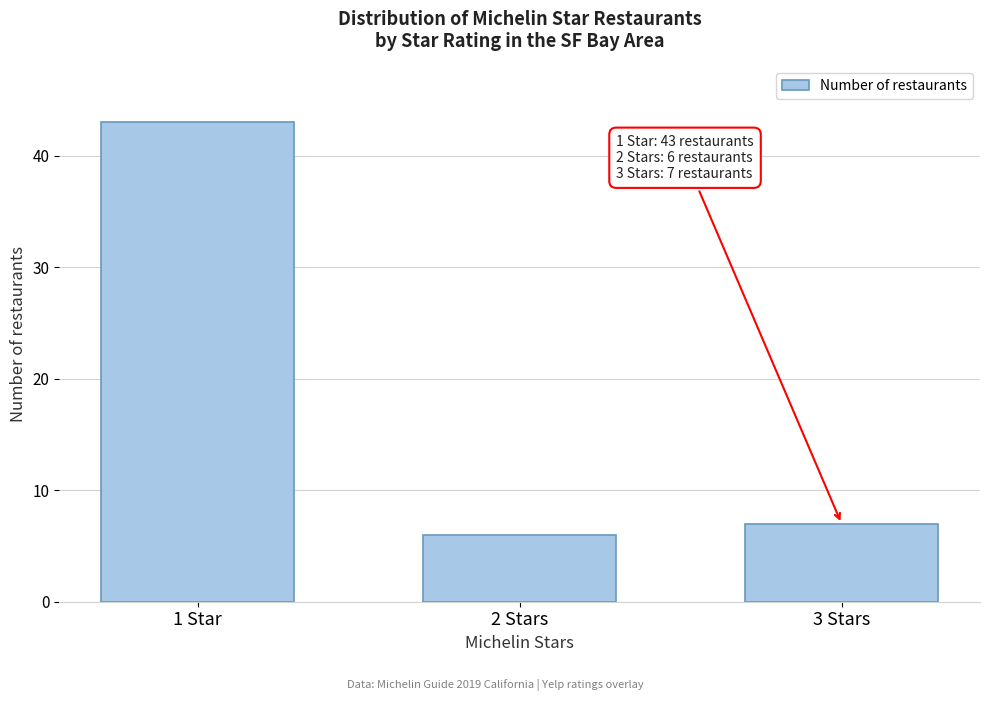

Reading right to left, what are all the values shown in this chart?

7	6	43